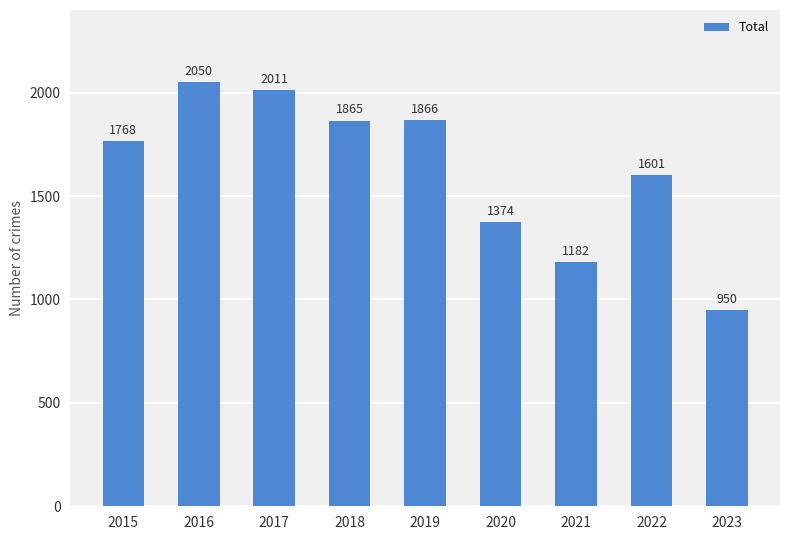

What is the minimum value shown in the chart?

950